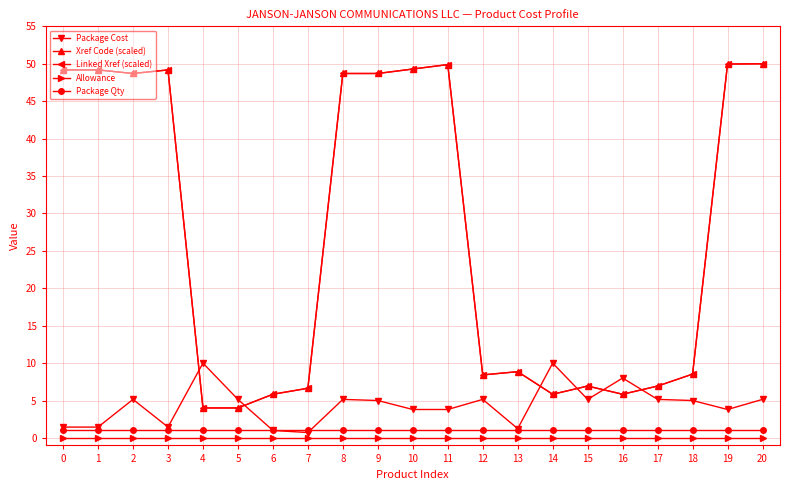

Reading left to right, what are all the values shown in this chart?

Package Cost: 1.4	1.4	5.2	1.4	10.0	5.2	1.0	0.7	5.2	5.0	3.8	3.8	5.2	1.2	10.0	5.2	8.0	5.2	5.0	3.8	5.2
Xref Code (scaled): 49.2	49.2	48.7	49.2	4.0	4.0	5.8	6.6	48.7	48.7	49.3	49.9	8.4	8.9	5.8	6.9	5.8	6.9	8.5	50.0	50.0
Linked Xref (scaled): 49.2	49.2	48.7	49.2	4.0	4.0	5.8	6.6	48.7	48.7	49.3	49.9	8.4	8.9	5.8	6.9	5.8	6.9	8.5	50.0	50.0
Allowance: 0.0	0.0	0.0	0.0	0.0	0.0	0.0	0.0	0.0	0.0	0.0	0.0	0.0	0.0	0.0	0.0	0.0	0.0	0.0	0.0	0.0
Package Qty: 1.0	1.0	1.0	1.0	1.0	1.0	1.0	1.0	1.0	1.0	1.0	1.0	1.0	1.0	1.0	1.0	1.0	1.0	1.0	1.0	1.0